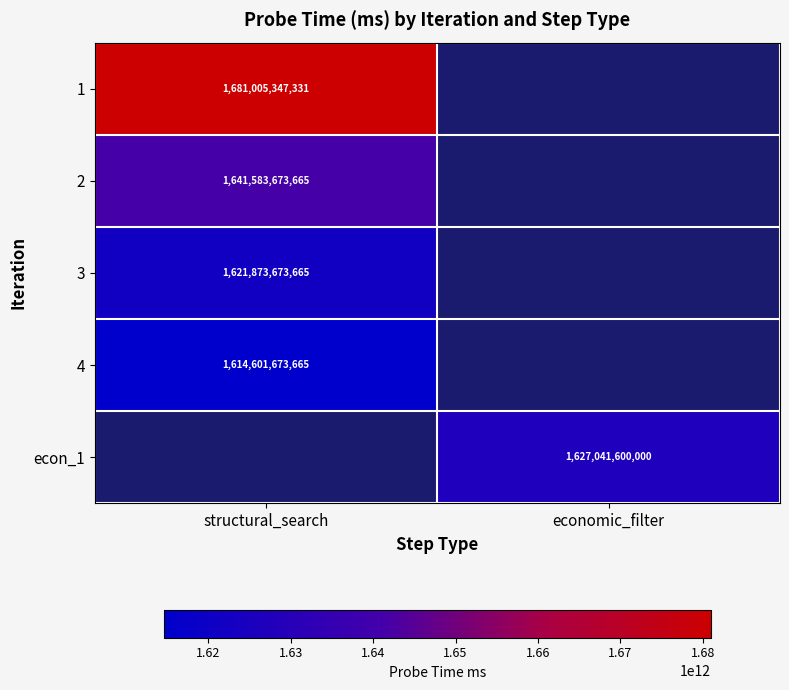

At which category does the chart reach its minimum across all series?

structural_search